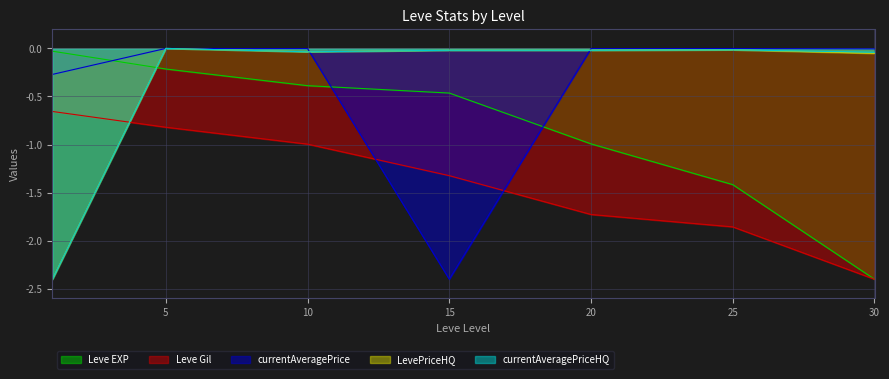

Rank the series at 25 from highest to lowest value.

currentAveragePrice, LevePriceHQ, currentAveragePriceHQ, Leve EXP, Leve Gil